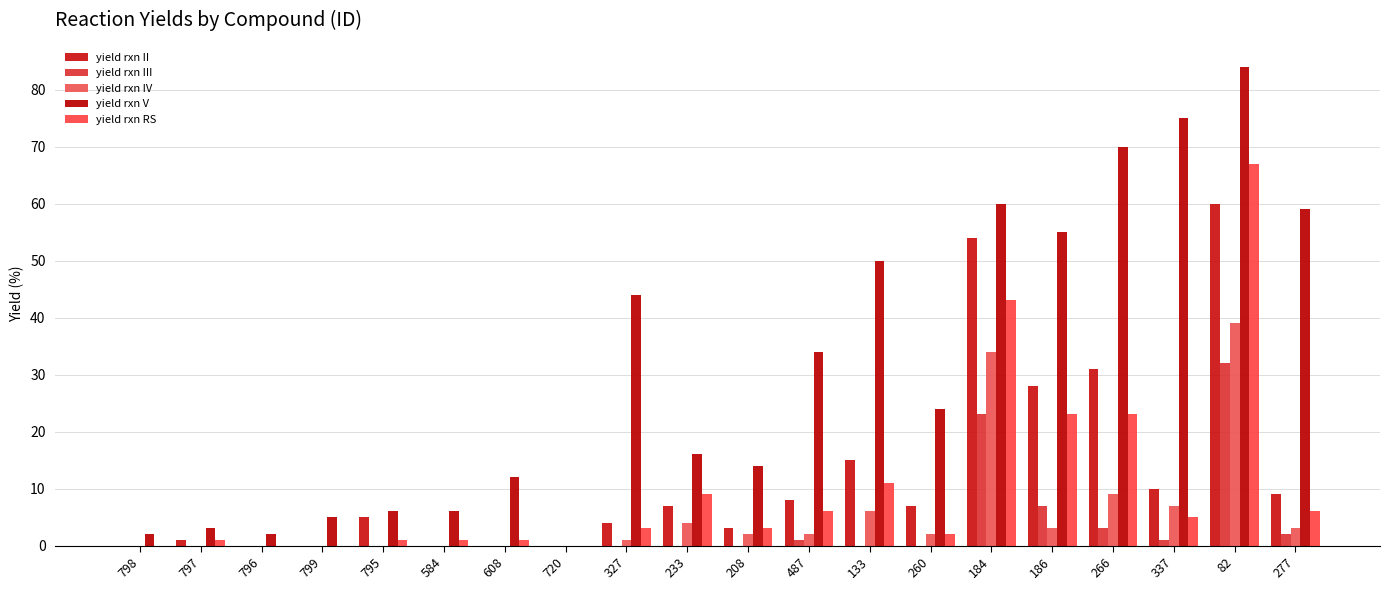

True or false: yield rxn II has a value of 18 at 796.

False